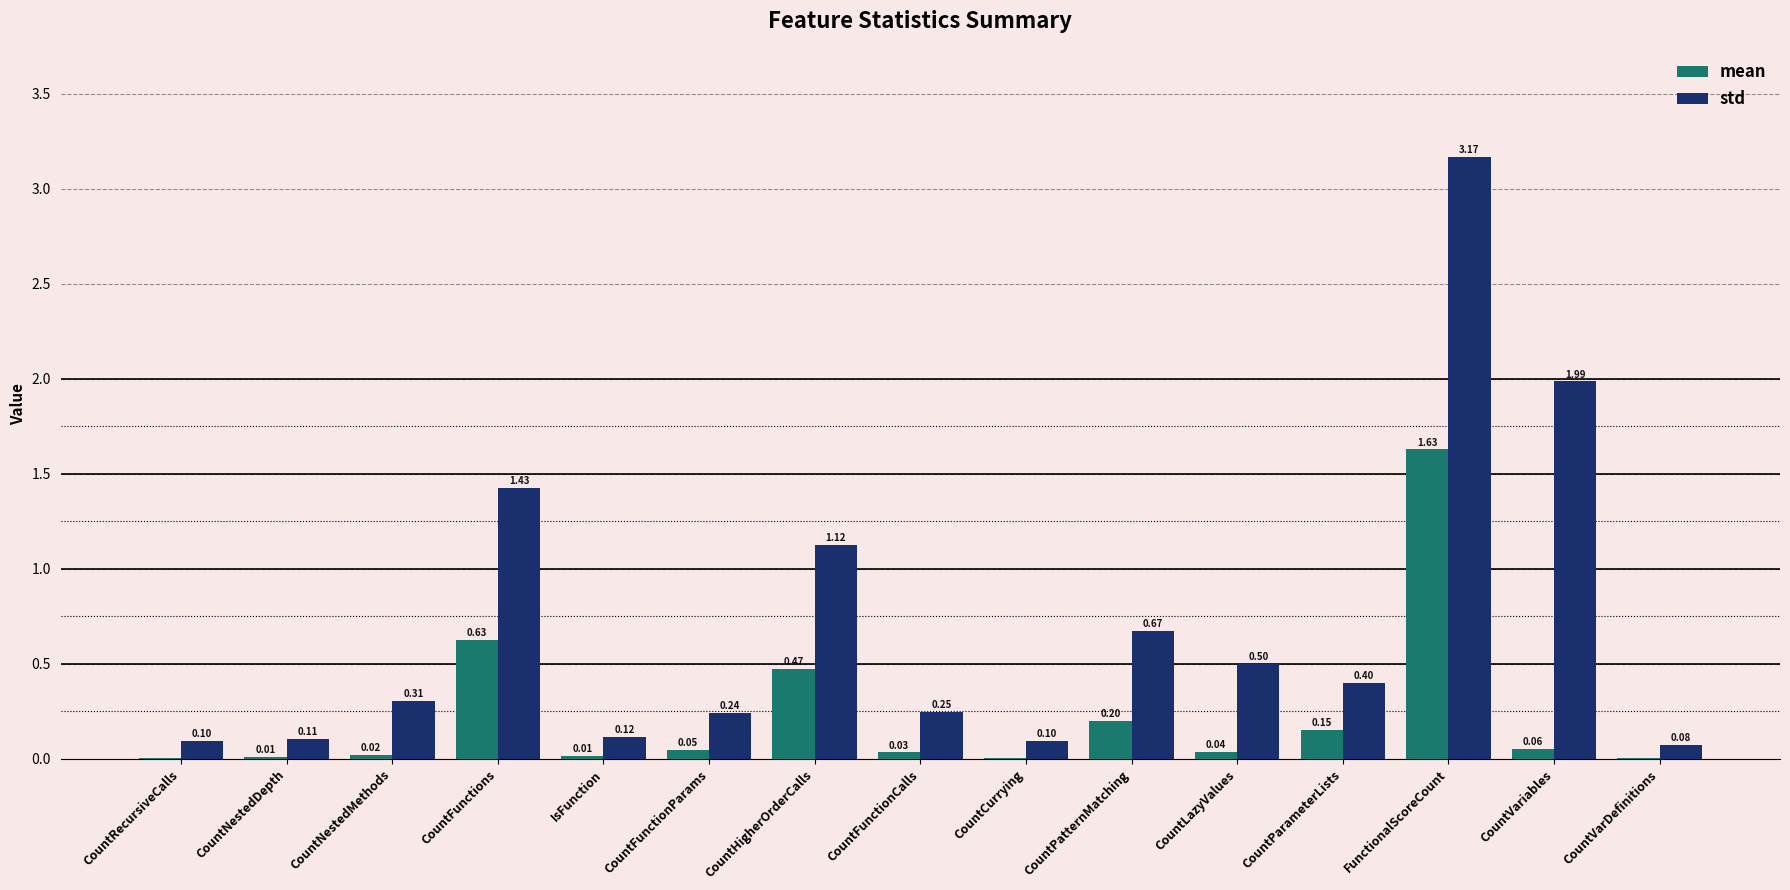

Are the bars horizontal?

No